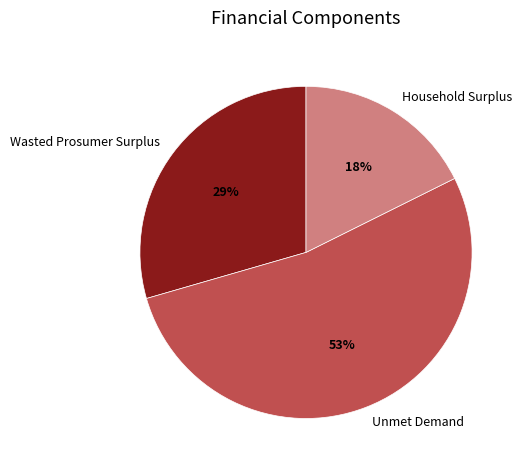

Is the sum of Unmet Demand and Household Surplus greater than half?

Yes